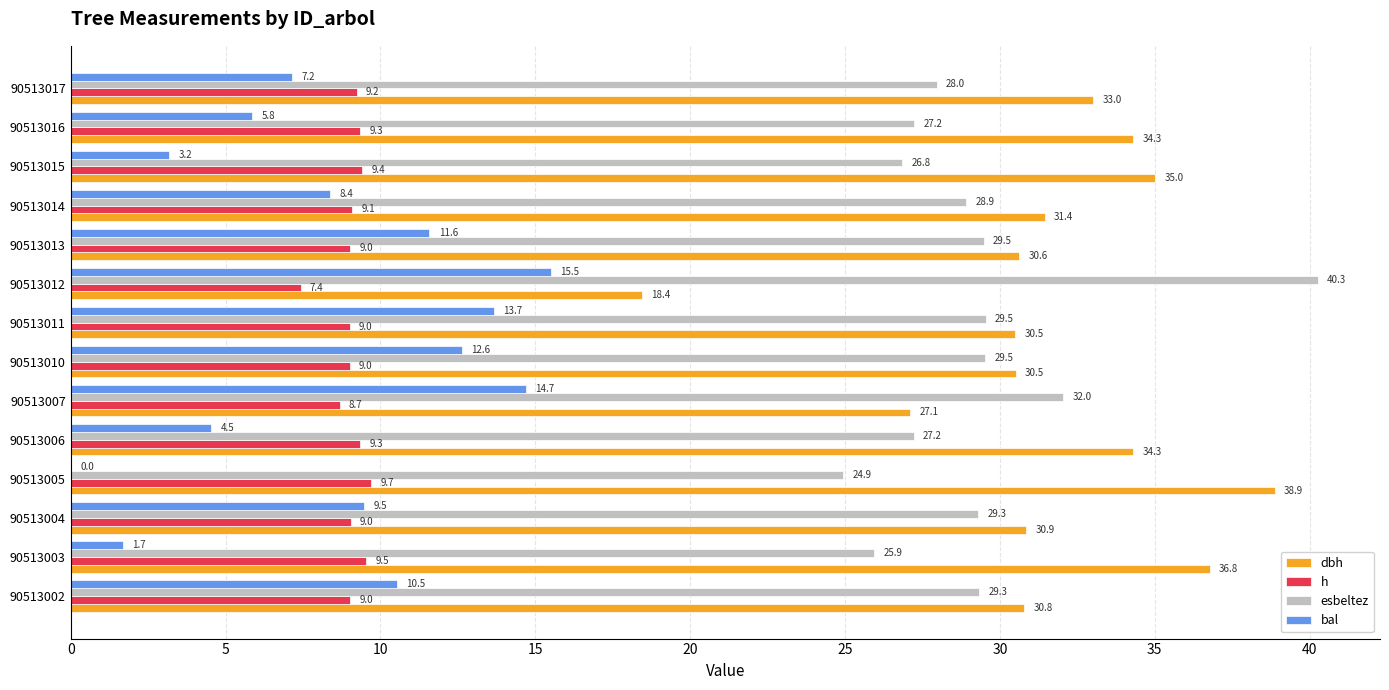

At which label does esbeltez reach its peak?

90513012